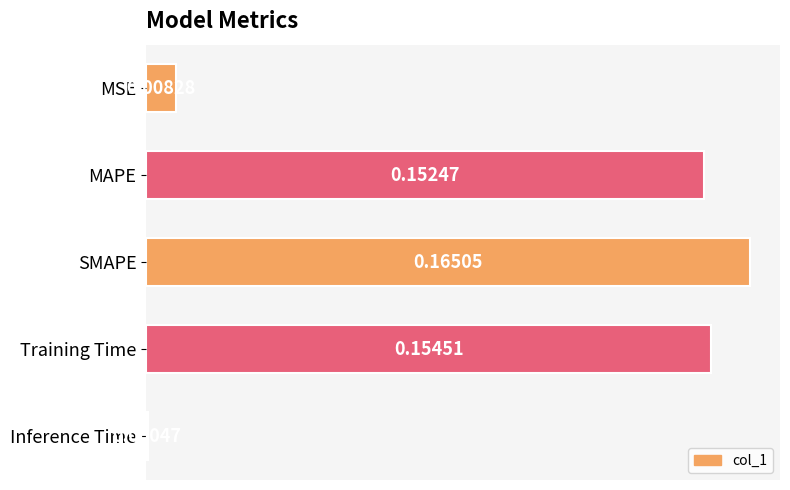

Which has a higher value, MAPE or SMAPE?

SMAPE